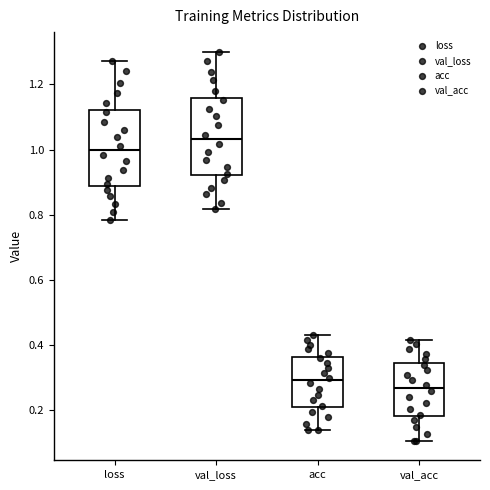

Reading left to right, transcribe this box plot: for each box, give where its median line is, the range the box spans, and where its two whiskers end, as read against the y-axis. The values are not printed on the chart, so give them approximately, as read against the axis.

loss: median 1.00, box 0.88 to 1.12, whiskers 0.78 to 1.28
val_loss: median 1.04, box 0.92 to 1.16, whiskers 0.82 to 1.30
acc: median 0.30, box 0.20 to 0.36, whiskers 0.14 to 0.44
val_acc: median 0.26, box 0.18 to 0.34, whiskers 0.10 to 0.42